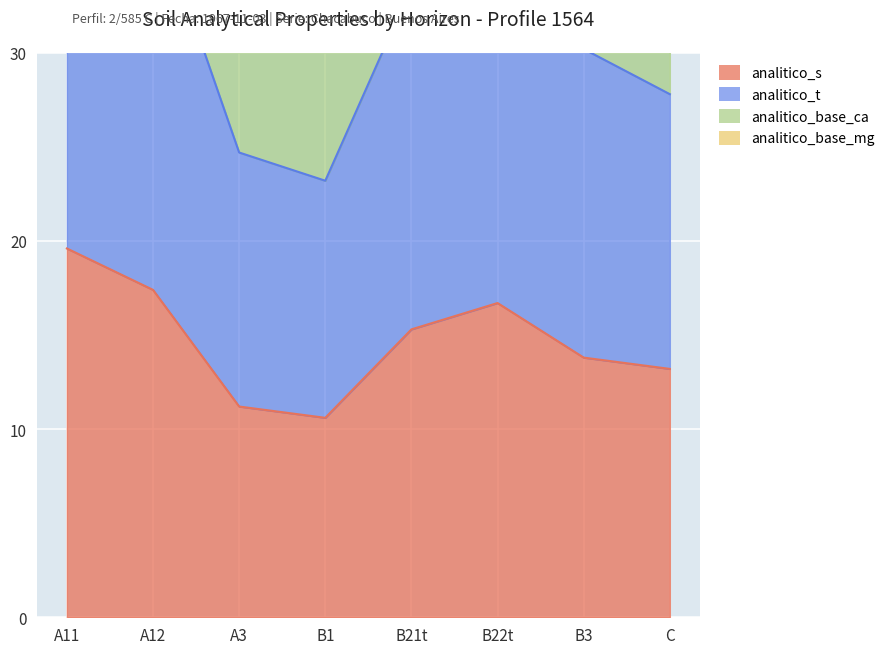

True or false: analitico_t and analitico_s intersect in this chart.

False